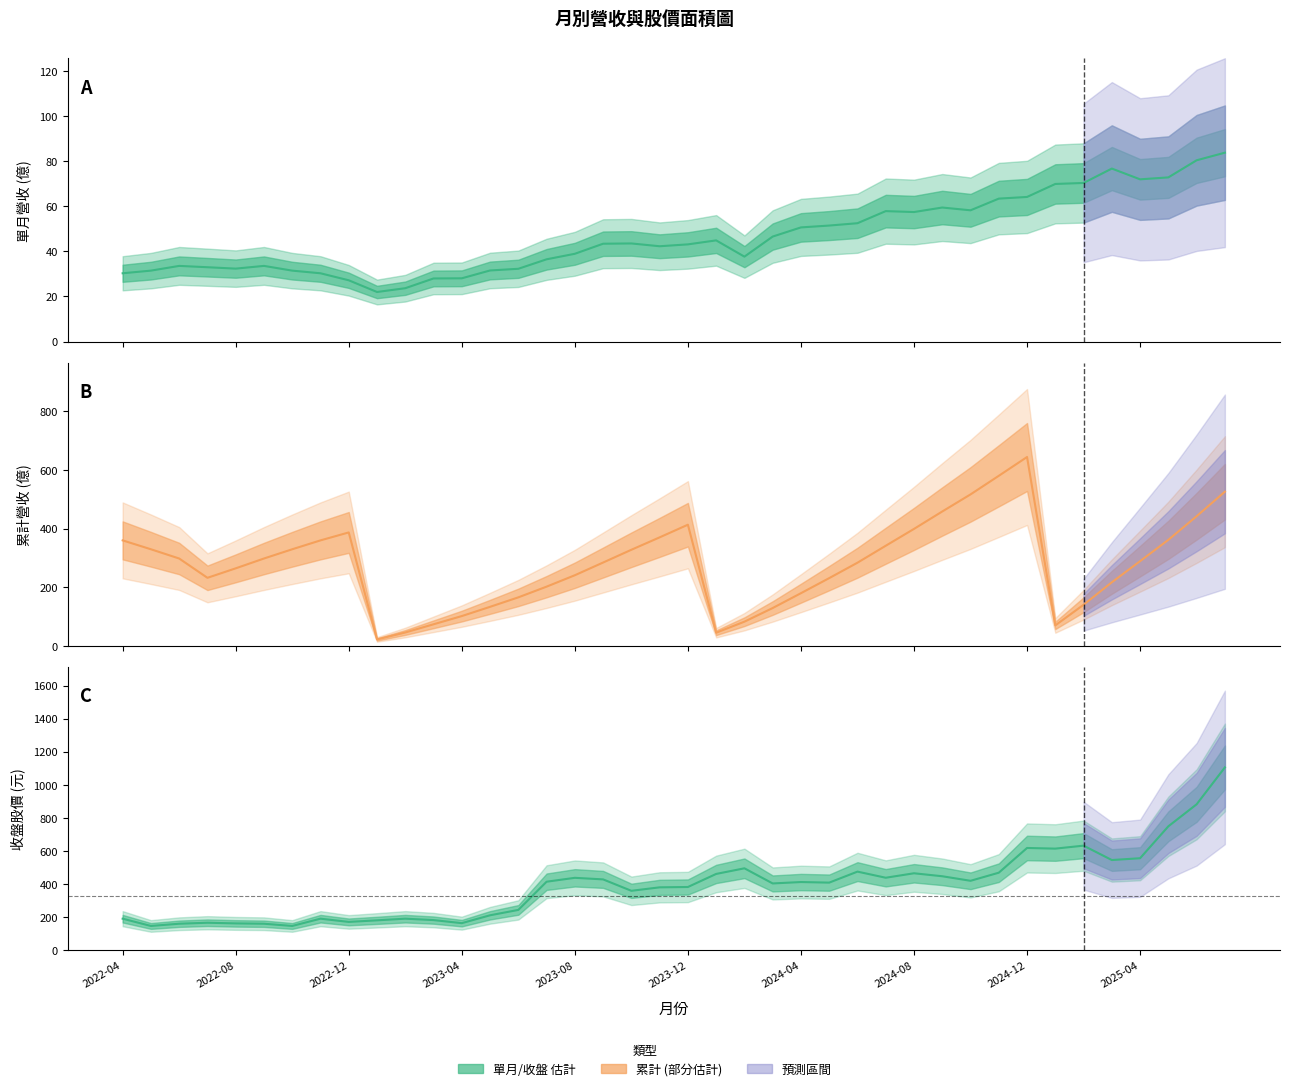

What is the sum of the 累計營收 values at 31 and 2024-04?

909.0